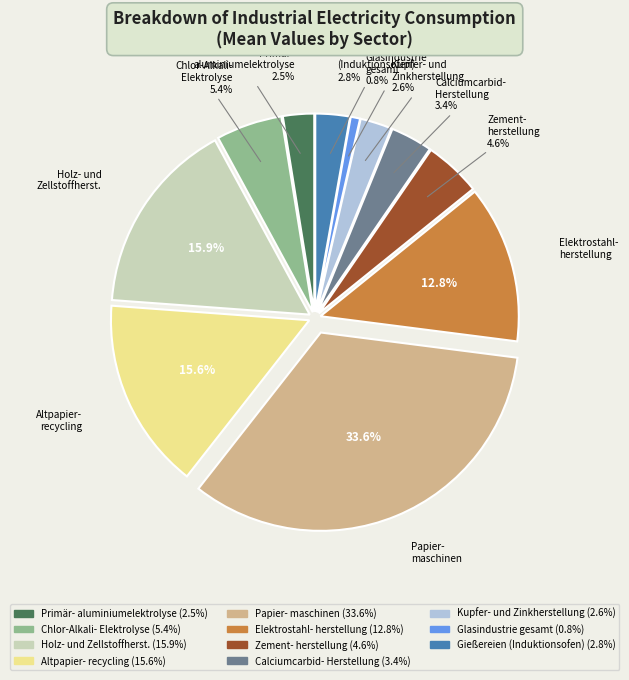

Does any single category account for the majority?

No